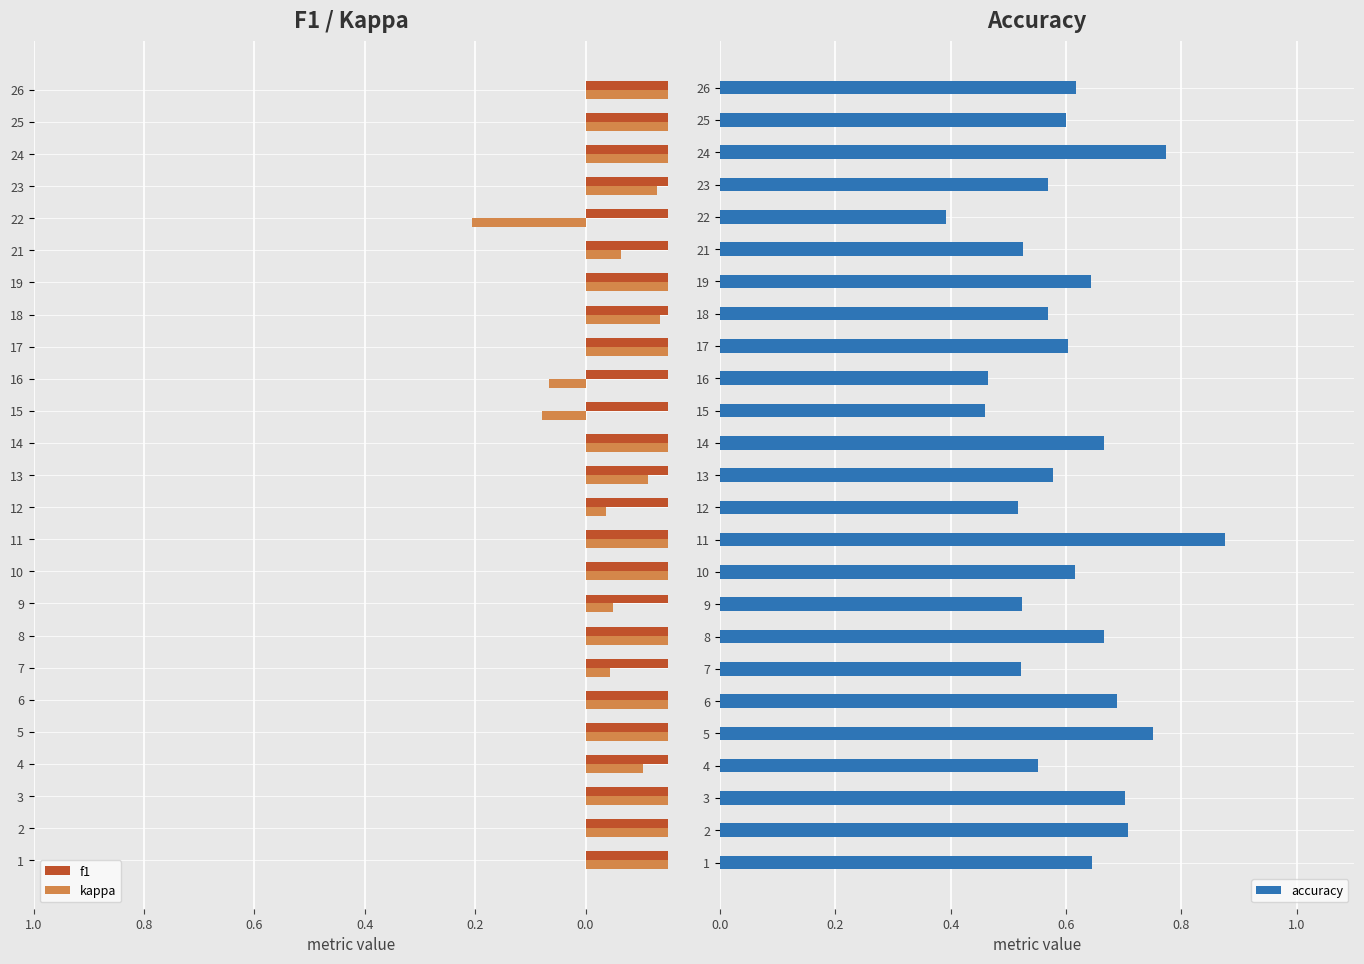

What is the smallest value displayed?

-0.9